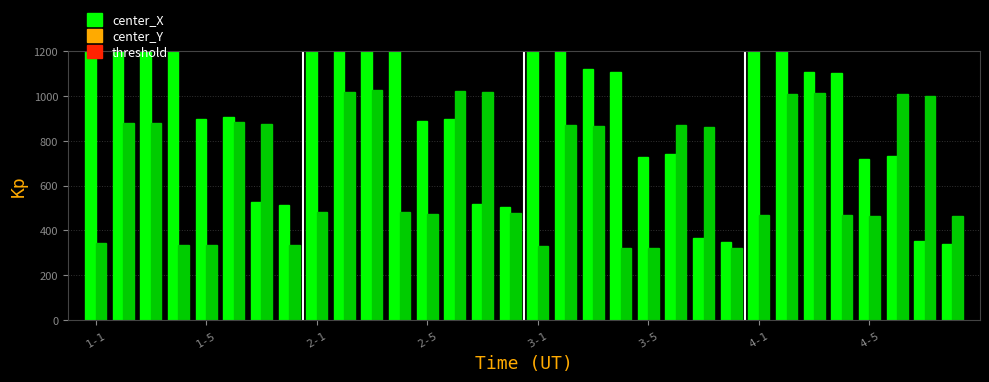

What position from the left is 3-5?

6